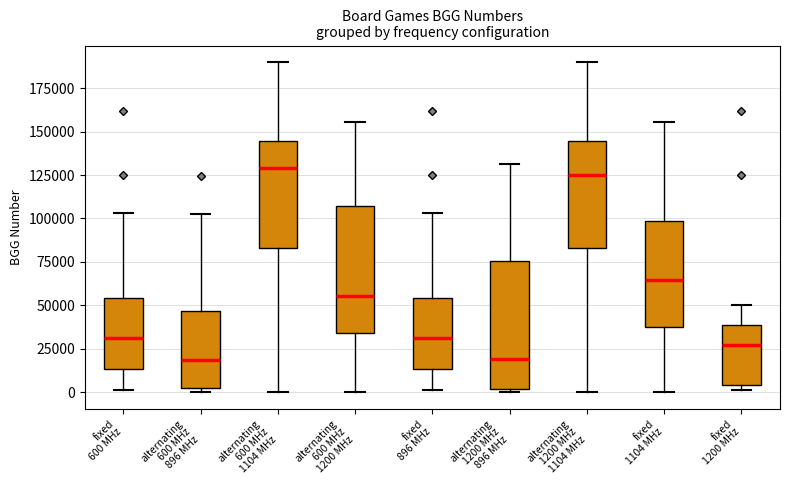

Reading left to right, read every box against the y-axis: the position of its median line, the range the box covers, and the ends of its whiskers. The values are not printed on the chart, so give them approximately, as read against the axis.

fixed 600 MHz: median 30000, box 15000 to 55000, whiskers 0 to 105000
alternating 600 MHz 896 MHz: median 20000, box 5000 to 45000, whiskers 0 to 105000
alternating 600 MHz 1104 MHz: median 130000, box 85000 to 145000, whiskers 0 to 190000
alternating 600 MHz 1200 MHz: median 55000, box 35000 to 105000, whiskers 0 to 155000
fixed 896 MHz: median 30000, box 15000 to 55000, whiskers 0 to 105000
alternating 1200 MHz 896 MHz: median 20000, box 0 to 75000, whiskers 0 (just below the box's lower edge) to 130000
alternating 1200 MHz 1104 MHz: median 125000, box 85000 to 145000, whiskers 0 to 190000
fixed 1104 MHz: median 65000, box 40000 to 100000, whiskers 0 to 155000
fixed 1200 MHz: median 25000, box 5000 to 40000, whiskers 0 to 50000